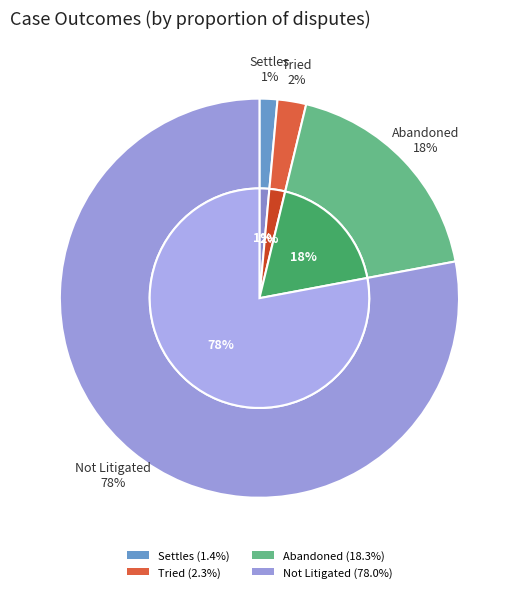

Which slice is the largest?

Not Litigated